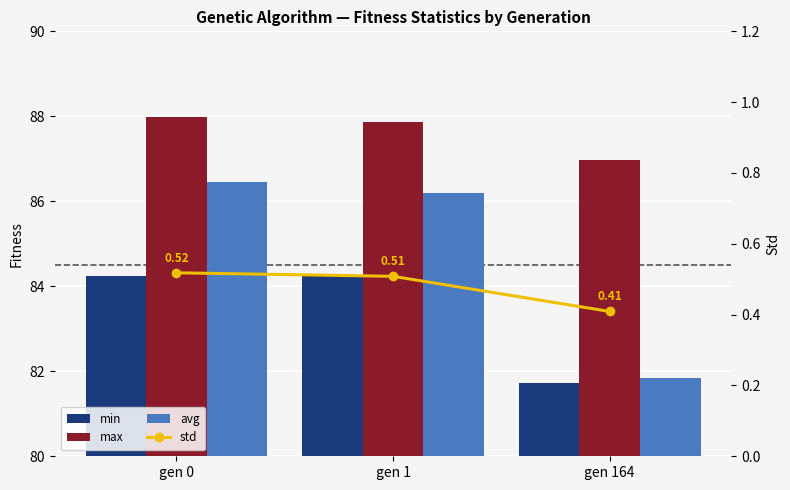

Reading left to right, list all the values displayed in this chart.

min: gen 0=84.2	gen 1=84.2	gen 164=81.7
max: gen 0=88.0	gen 1=87.9	gen 164=87.0
avg: gen 0=86.5	gen 1=86.2	gen 164=81.8
std: gen 0=0.5	gen 1=0.5	gen 164=0.4